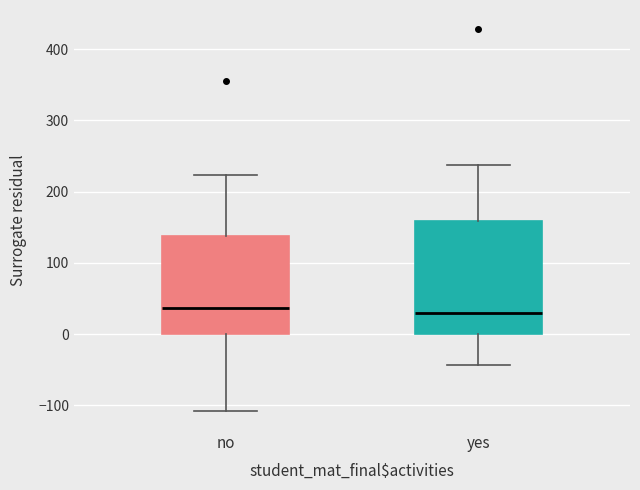

Reading left to right, read every box against the y-axis: the position of its median line, the range the box covers, and the ends of its whiskers. The values are not printed on the chart, so give them approximately, as read against the axis.

no: median 40, box 0 to 140, whiskers -110 to 220
yes: median 30, box 0 to 160, whiskers -40 to 240